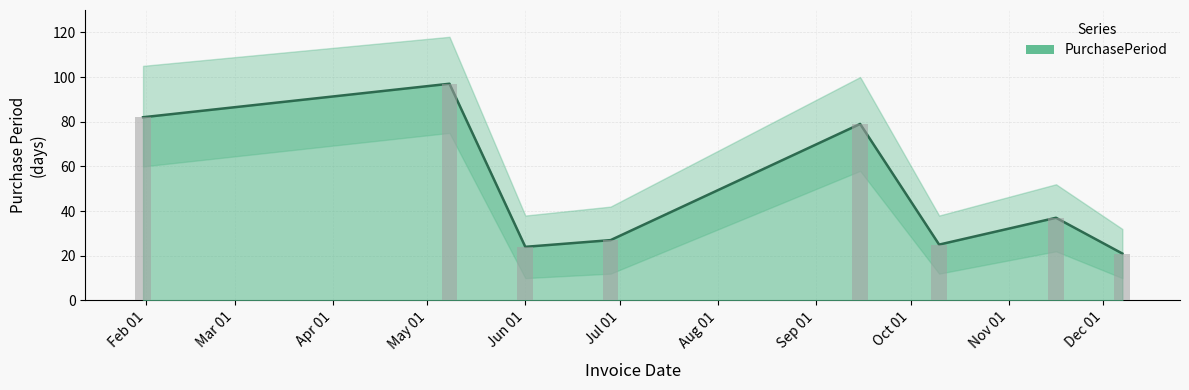

List the labels in order of value, largest first.

2017-05-08, 2017-01-31, 2017-09-15, 2017-11-16, 2017-06-28, 2017-10-10, 2017-06-01, 2017-12-07